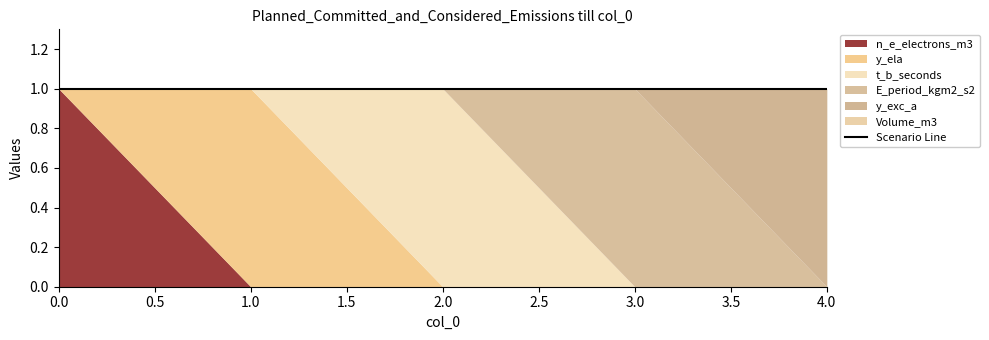

Reading right to left, extract all data points from this chart.

n_e_electrons_m3: 4=0	3=0	2=0	1=0	0=1
y_ela: 4=0	3=0	2=0	1=1	0=0
t_b_seconds: 4=0	3=0	2=1	1=0	0=0
E_period_kgm2_s2: 4=0	3=1	2=0	1=0	0=0
y_exc_a: 4=1	3=0	2=0	1=0	0=0
Volume_m3: 4=0	3=0	2=0	1=0	0=0